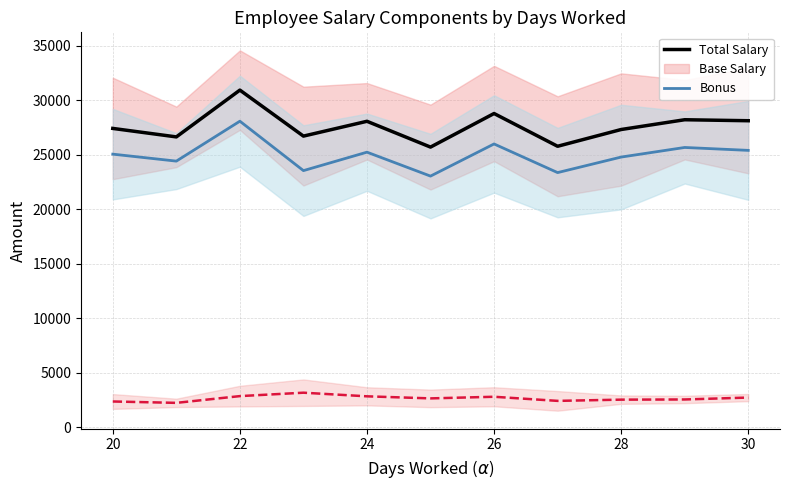

Is the value of Total Salary at 26 greater than the value of Bonus at 26?

Yes